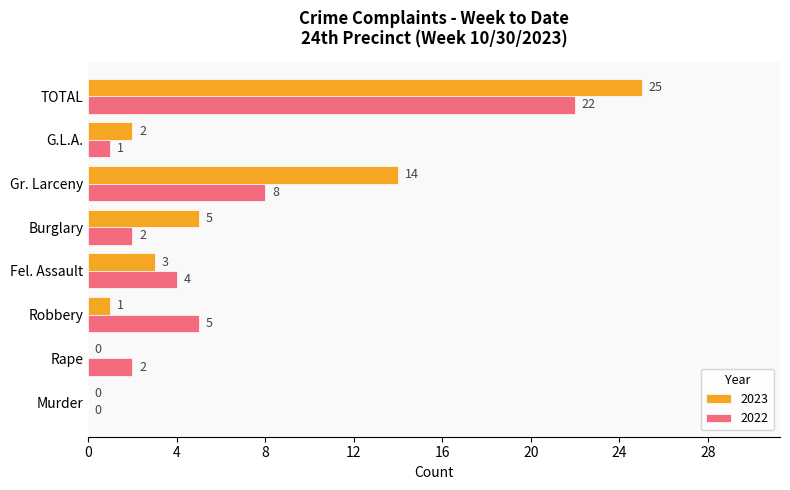

Which series changed the most between Rape and Fel. Assault?

2023